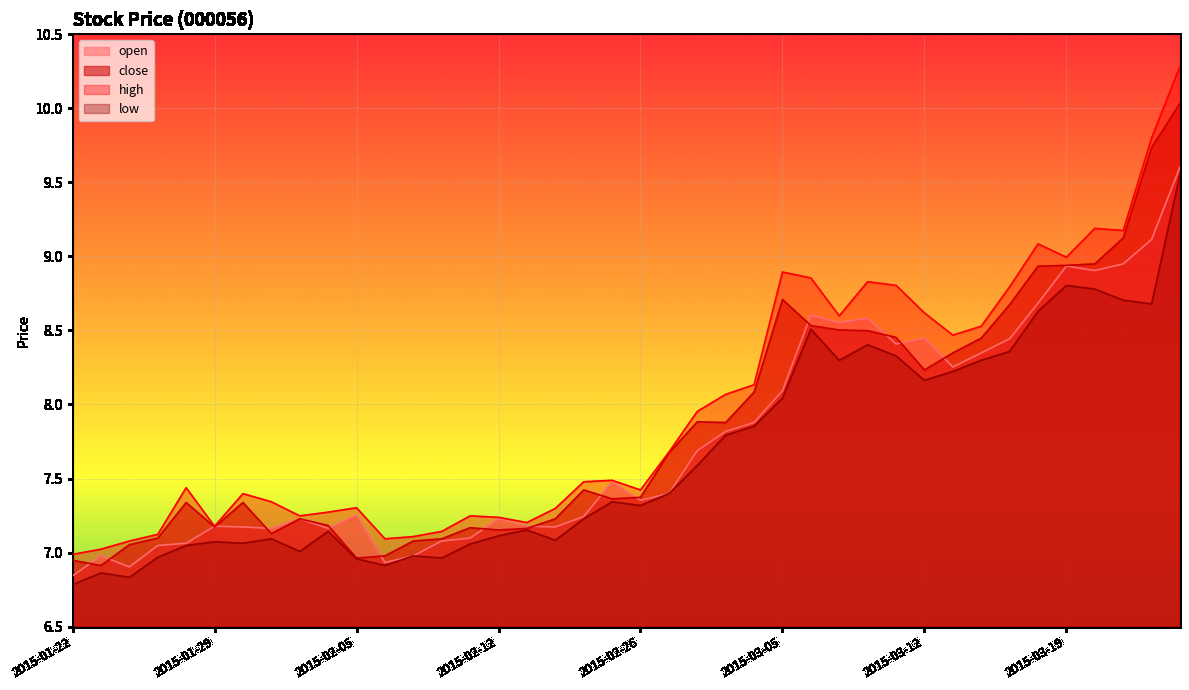

What are all the series names shown in the legend?

open, close, high, low